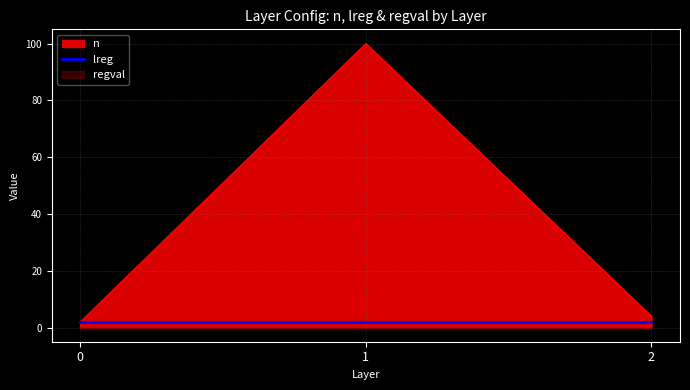

What are all the series names shown in the legend?

n, lreg, regval